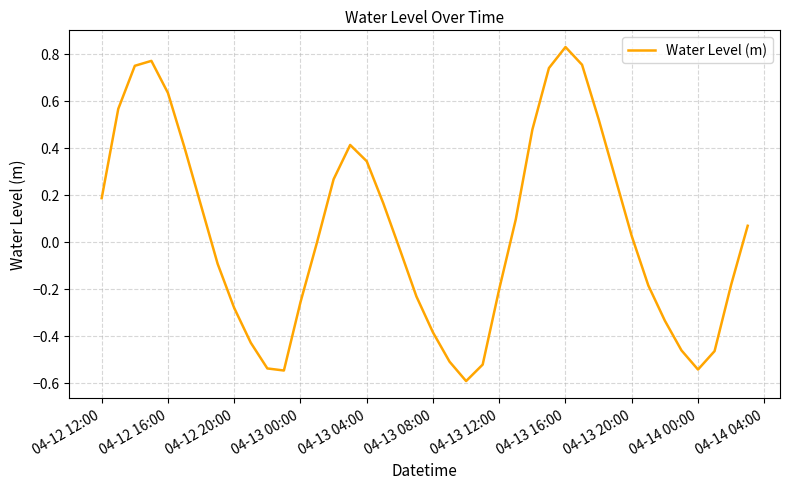

What is the smallest value displayed?

-0.6